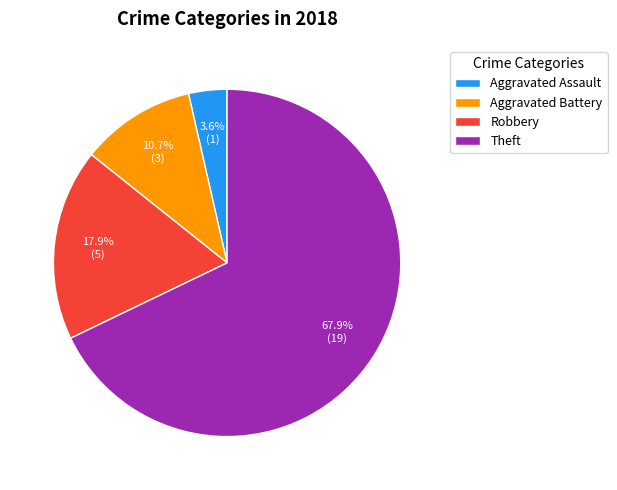

To the nearest percent, what is the difference between the largest and smallest slice percentages?

64%